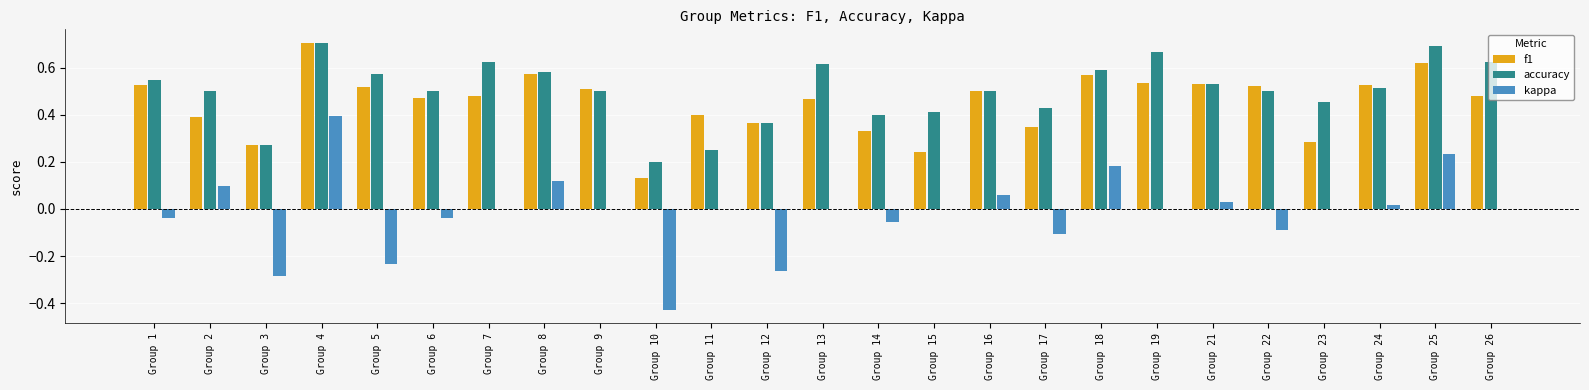

Which series has the widest spread of values?

kappa